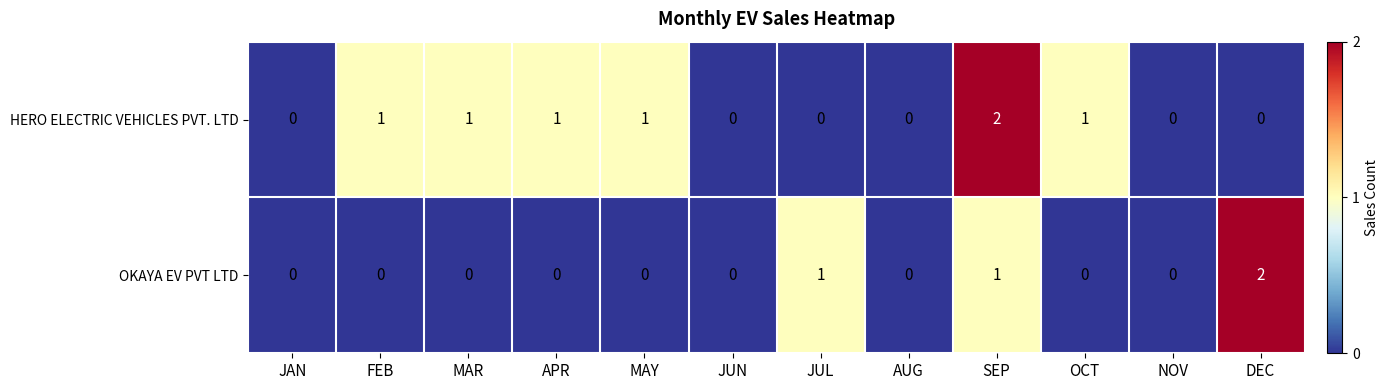

Which category has the highest value in the OKAYA EV PVT LTD series?

DEC